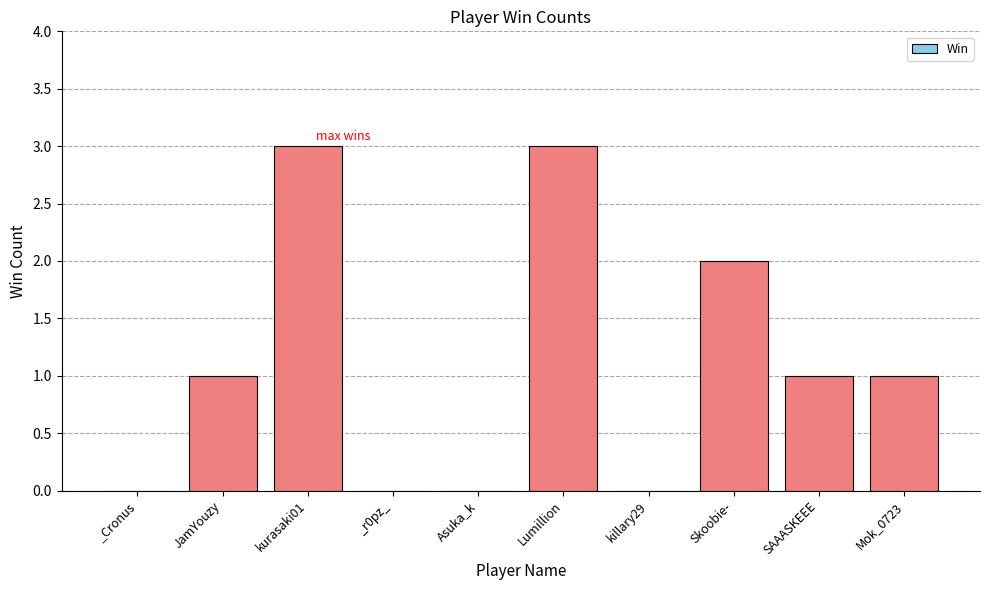

The chart shows a value of 5 at Lumillion. True or false?

False